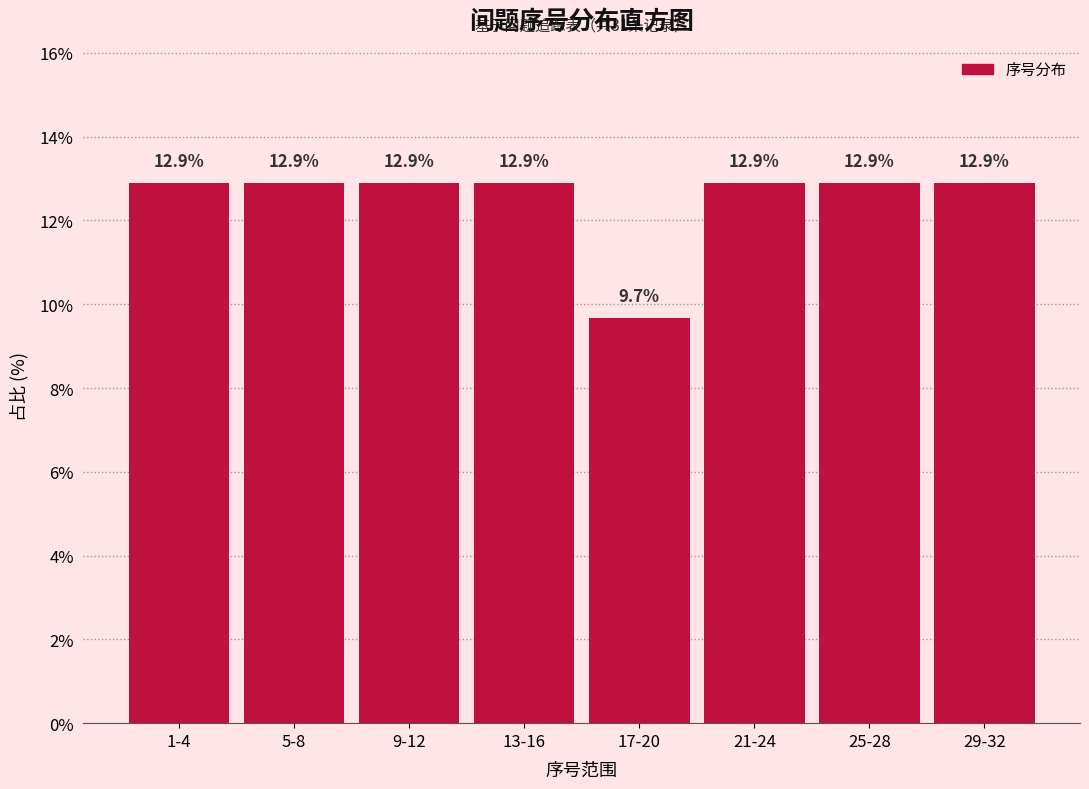

Reading left to right, extract all data points from this chart.

12.9	12.9	12.9	12.9	9.7	12.9	12.9	12.9